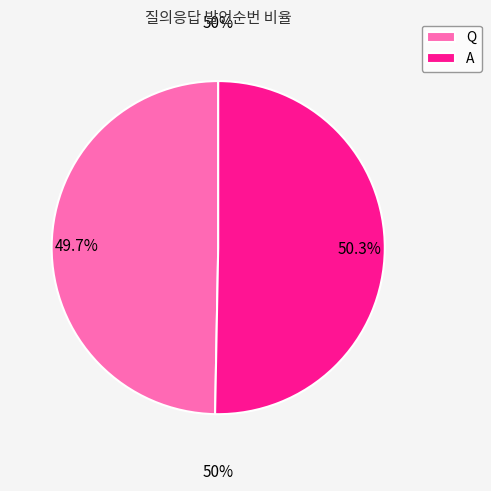

True or false: A accounts for 44% of the total.

False